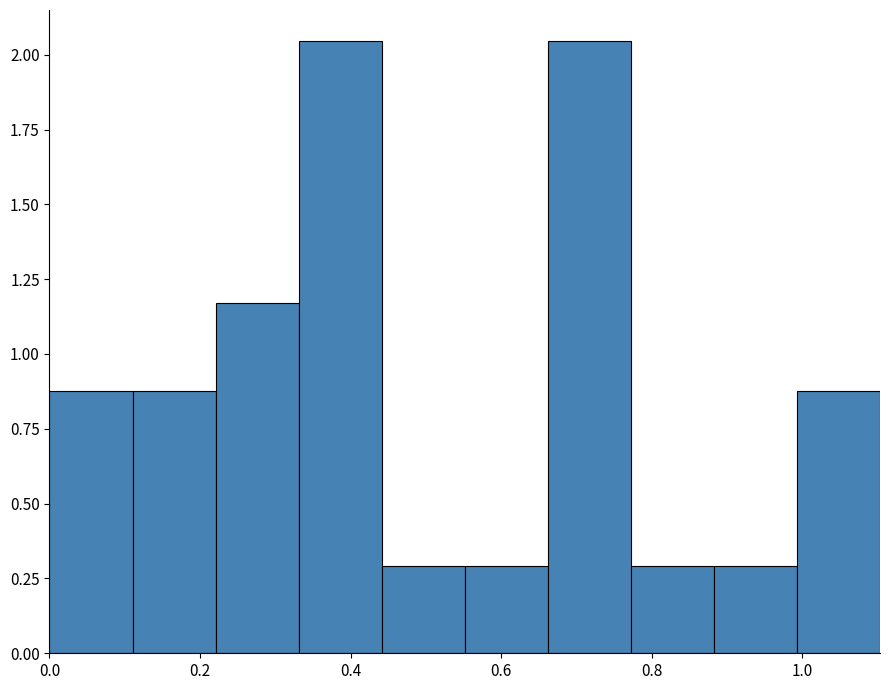

What is the height of the bar covering 0.78 to 0.88 on the x-axis? Neither the bar edges nor the heights are printed on the chart, so give them approximately, as read against the axes.

0.30